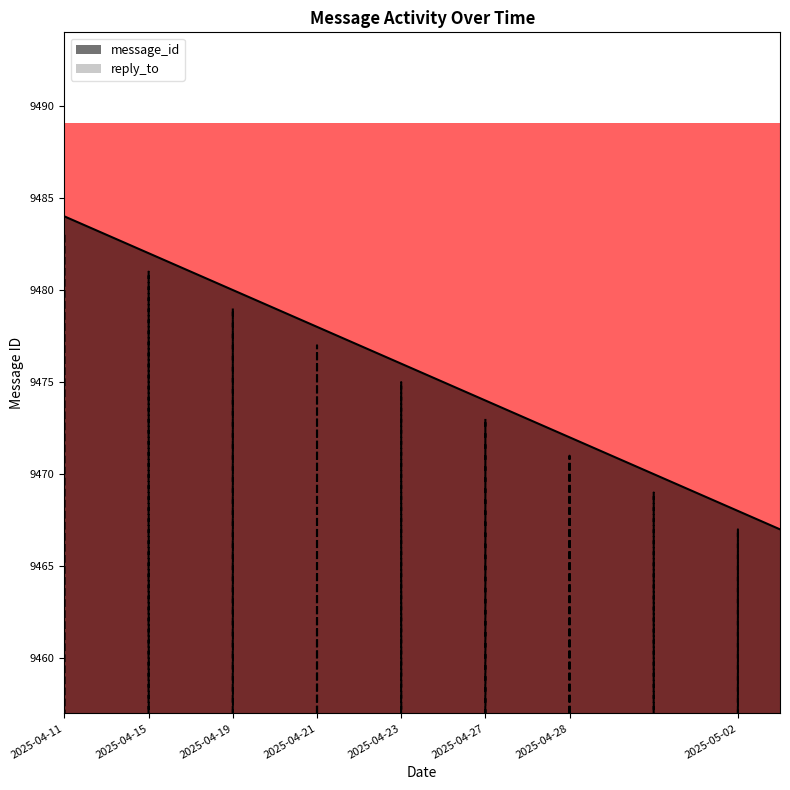

At which category is the sum across all series the highest?

2025-04-11